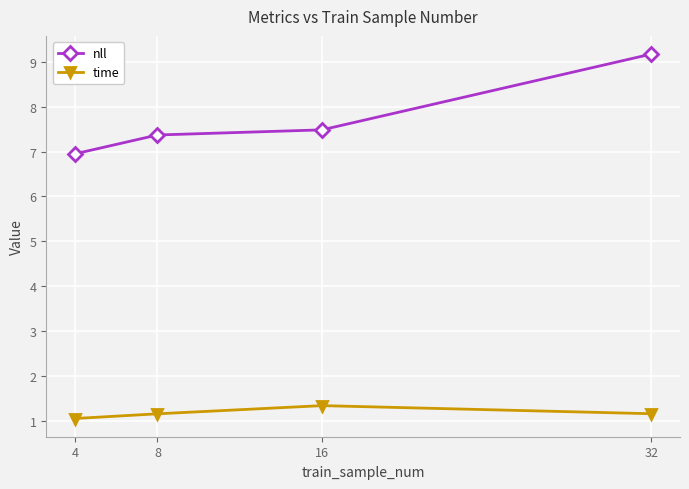

What is the total value across all series at 8?

8.5